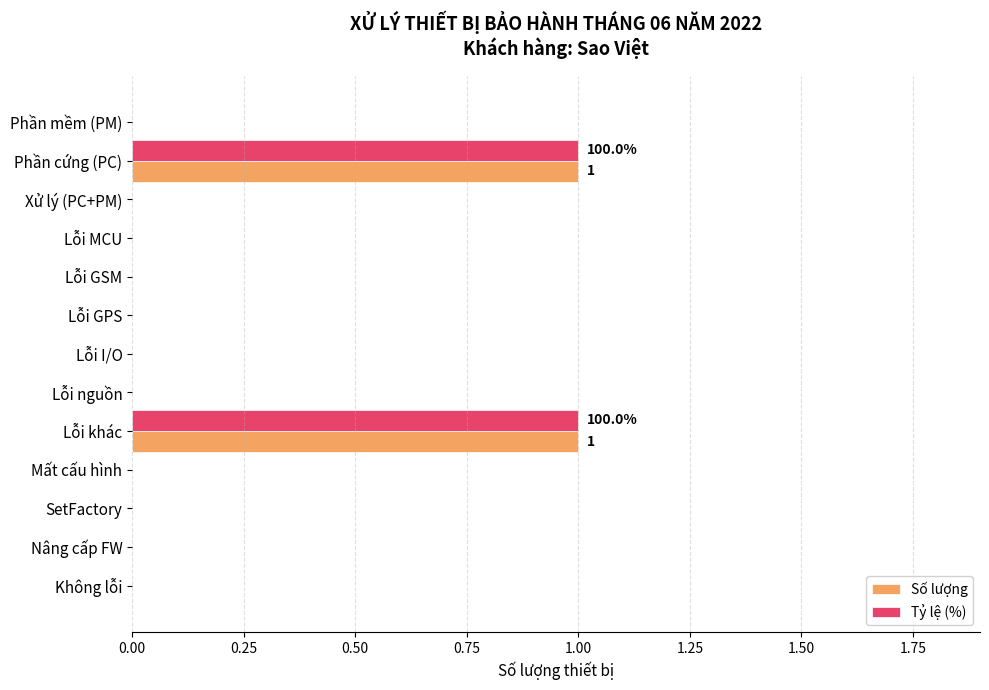

The value of Số lượng at SetFactory is 1. True or false?

False